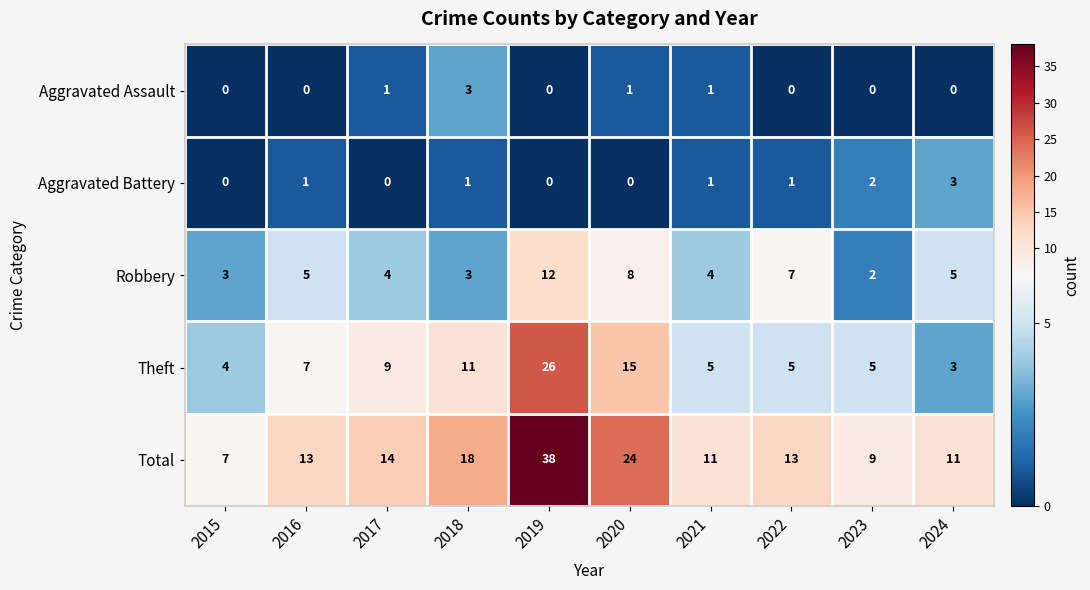

What is the maximum value for Theft?

26